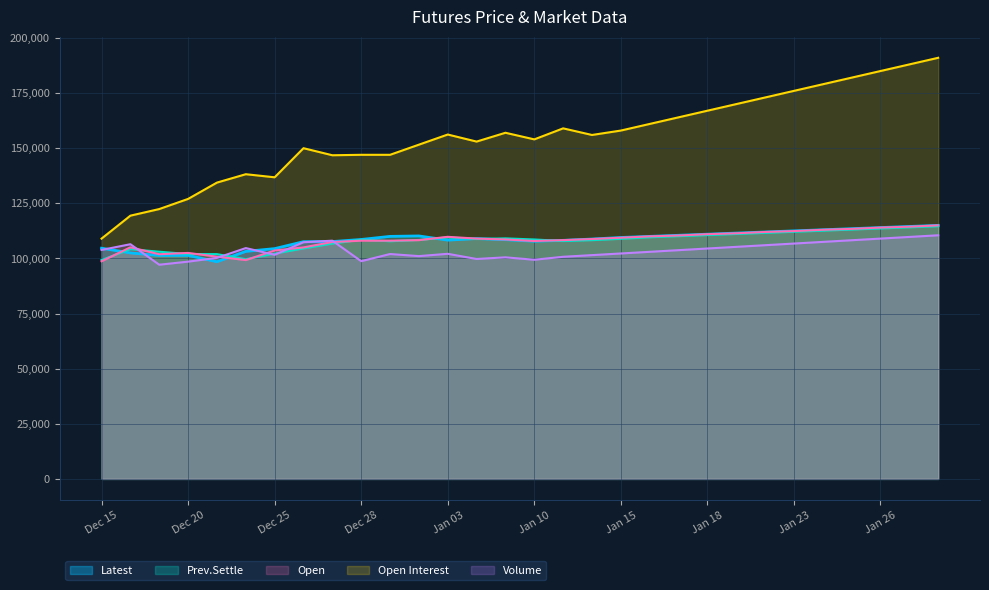

Which has a higher value, Jan 18 or Dec 22?

Jan 18